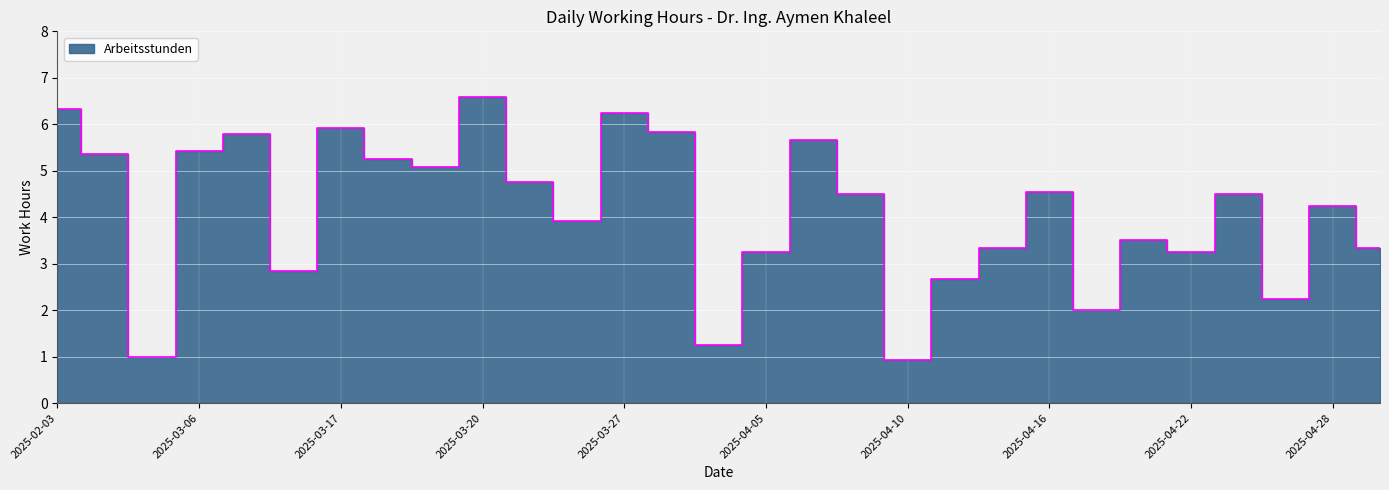

How many categories are shown in the chart?

29